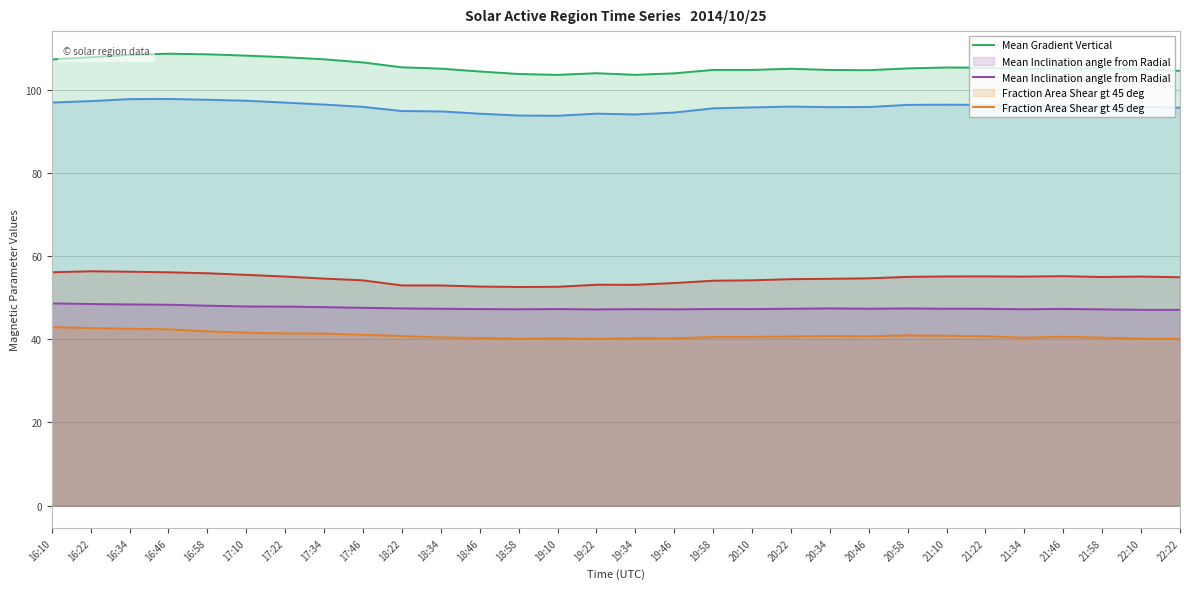

How many data points in Mean Gradient Horizontal are less than 54?

8